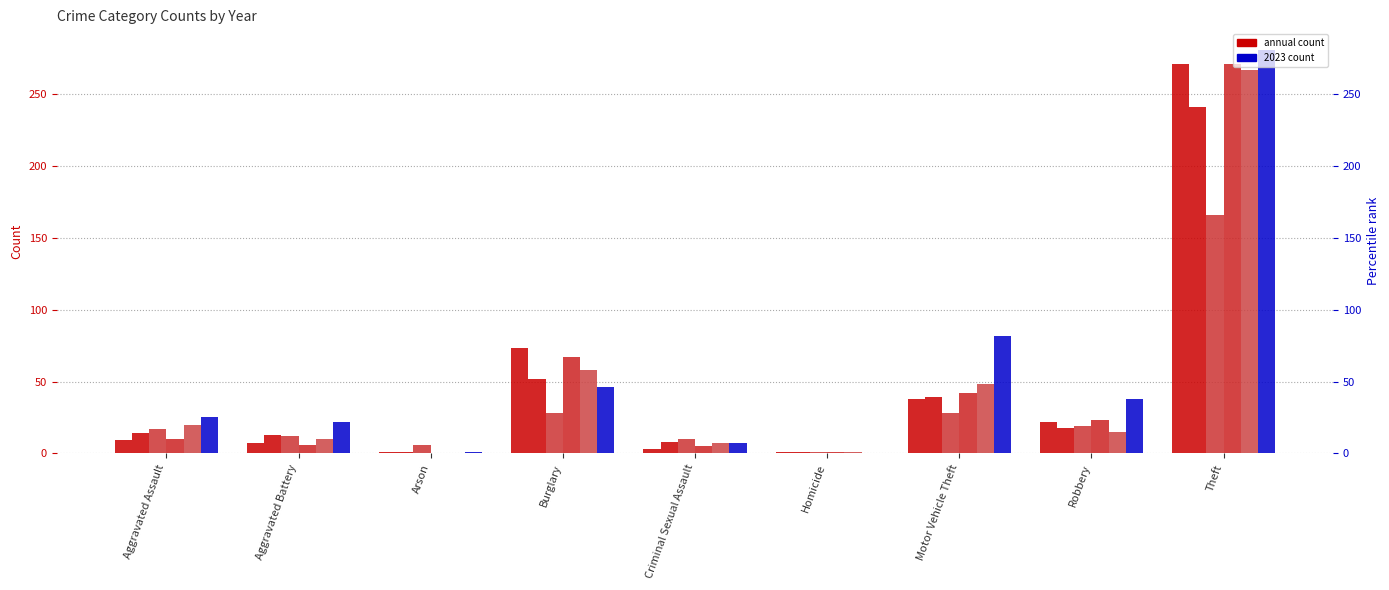

What is the sum of the 2017 values at Homicide and Motor Vehicle Theft?

40